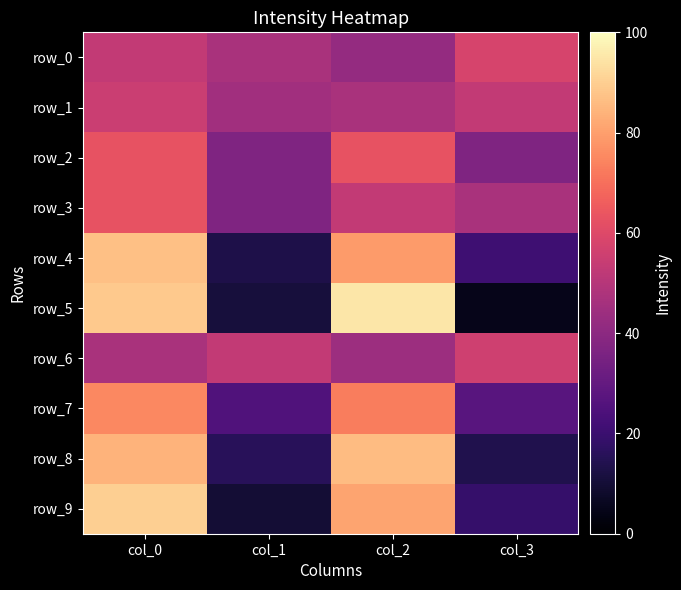

At which category is the sum across all series the highest?

col_0